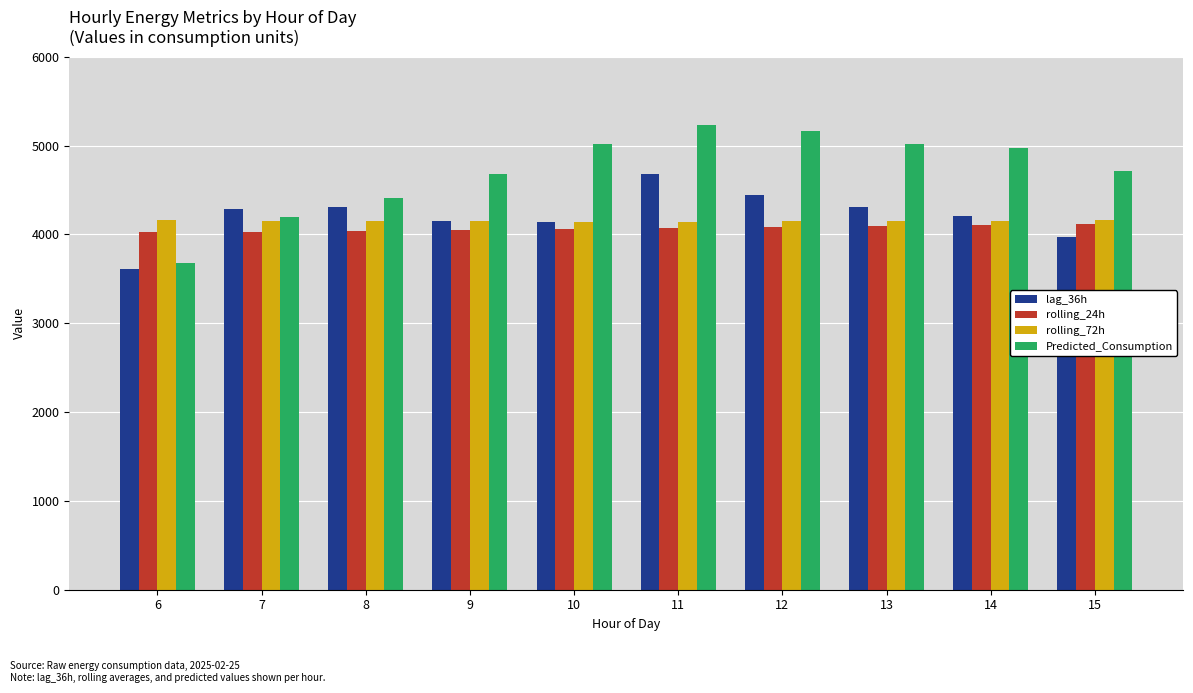

What is the value of the rolling_72h bar at the 5th from the left?

4142.9